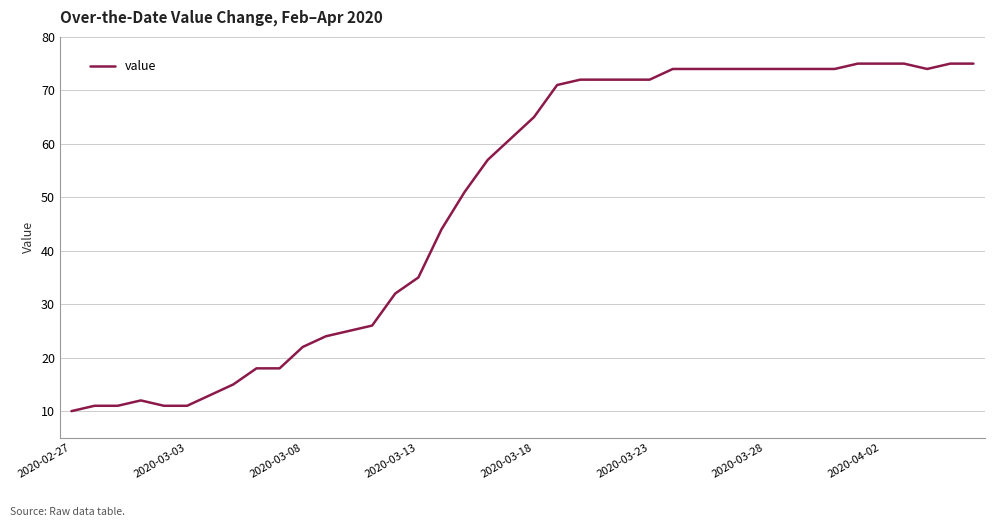

What is the difference between the maximum and minimum values?

65